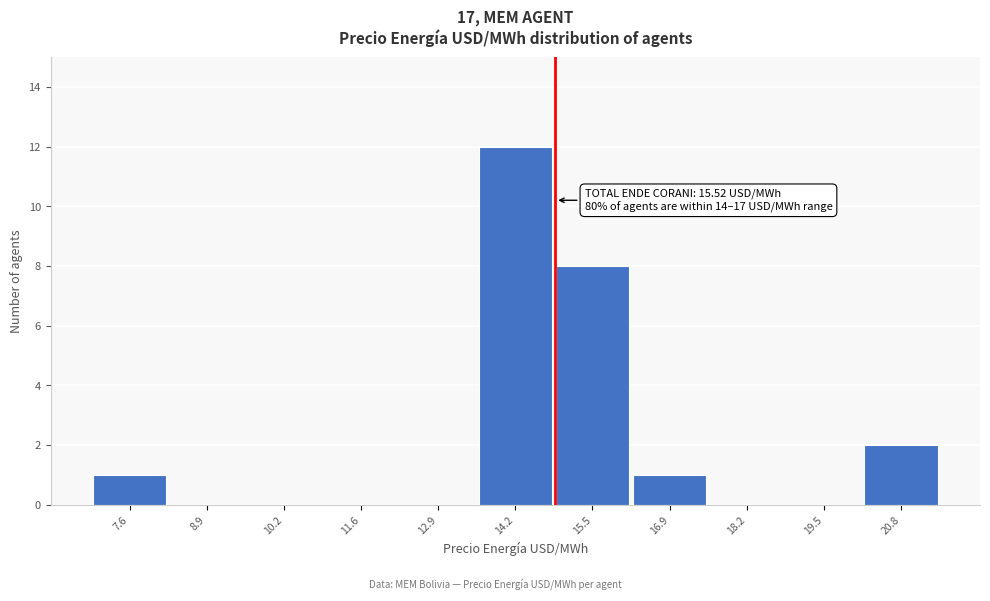

Reading left to right, extract all data points from this chart.

7.6=1	8.9=0	10.2=0	11.6=0	12.9=0	14.2=12	15.5=8	16.9=1	18.2=0	19.5=0	20.8=2